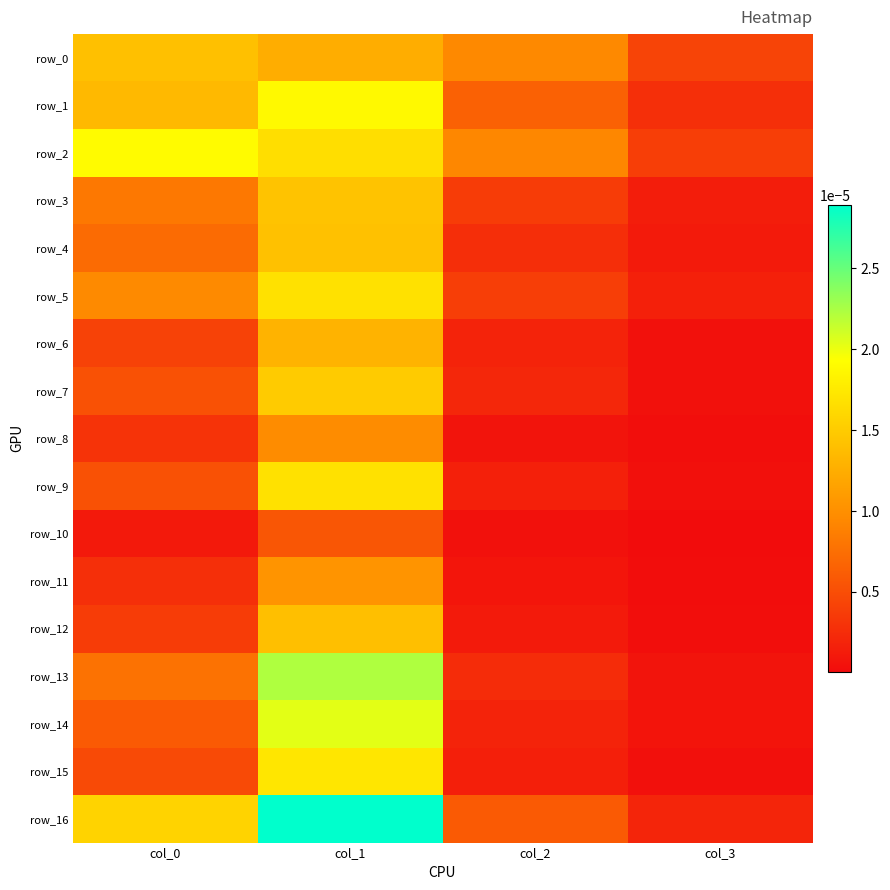

The value of row_4 at col_1 is 0.0. True or false?

True